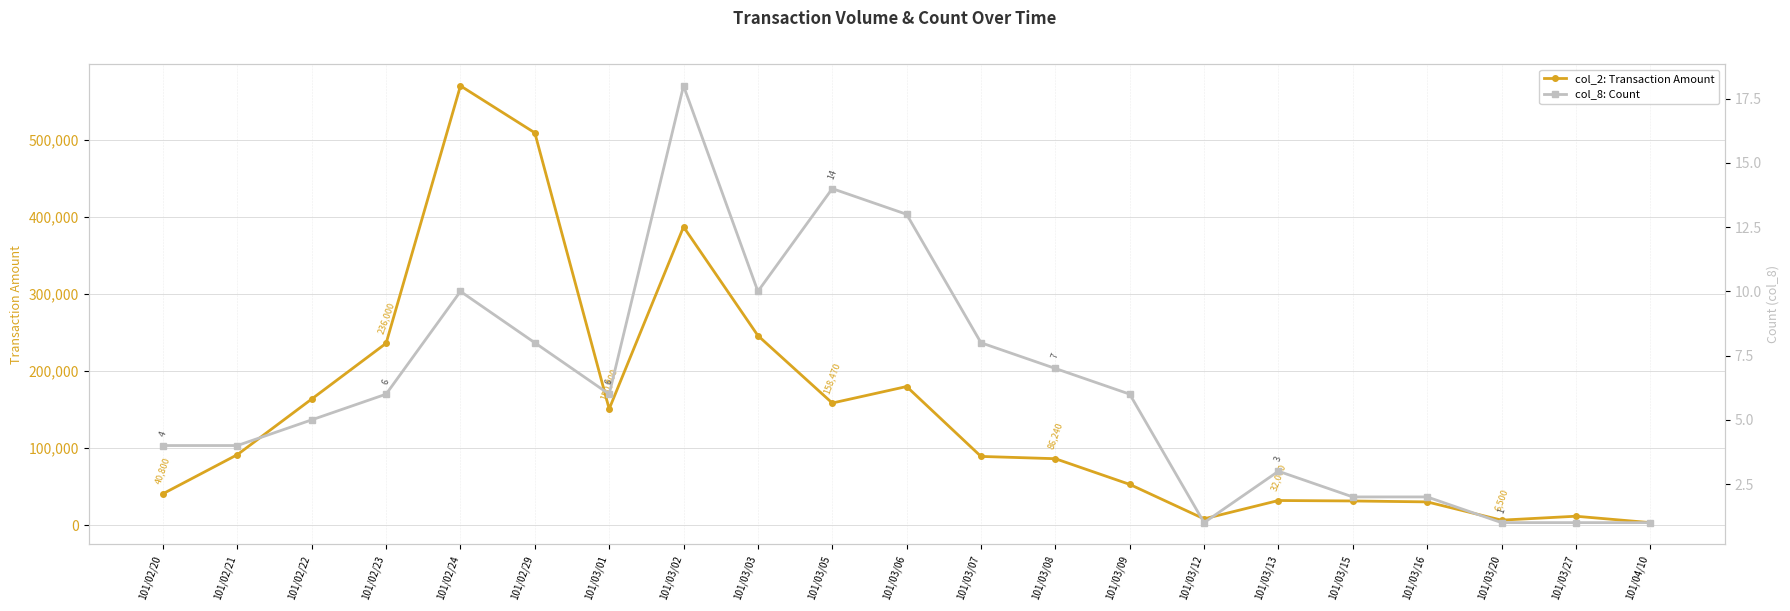

Reading left to right, extract all data points from this chart.

col_2: Transaction Amount: 40800	91500	163700	236000	570060	509100	150800	387070	245950	158470	179880	89200	86240	52910	8200	32000	31400	30200	6500	11600	3300
col_8: Count: 4	4	5	6	10	8	6	18	10	14	13	8	7	6	1	3	2	2	1	1	1